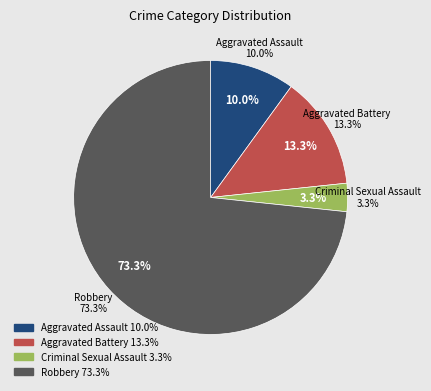

Which slice is the largest?

Robbery